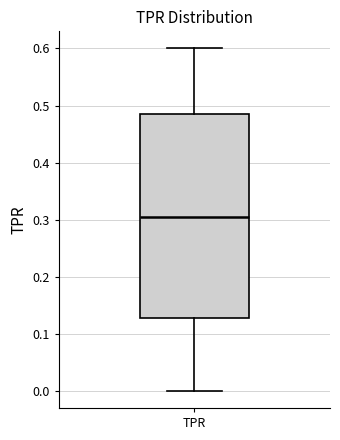

Read this box plot against the y-axis: the position of the median line, the range covered by the box, and the ends of both whiskers. The values are not printed on the chart, so give them approximately, as read against the axis.

median 0.31, box 0.13 to 0.49, whiskers 0.00 to 0.60